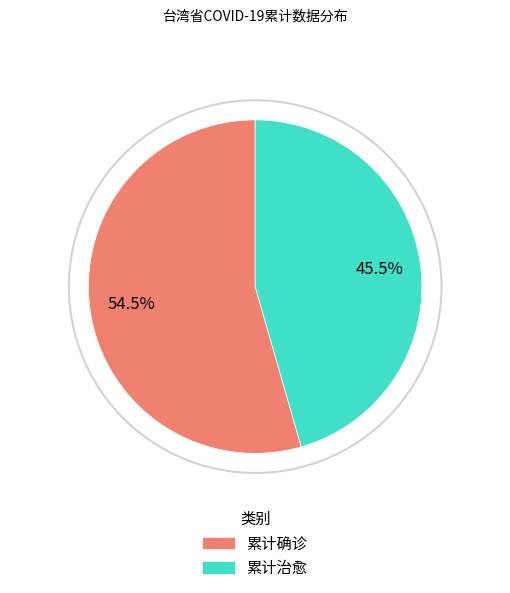

What is the largest slice in the pie chart?

累计确诊